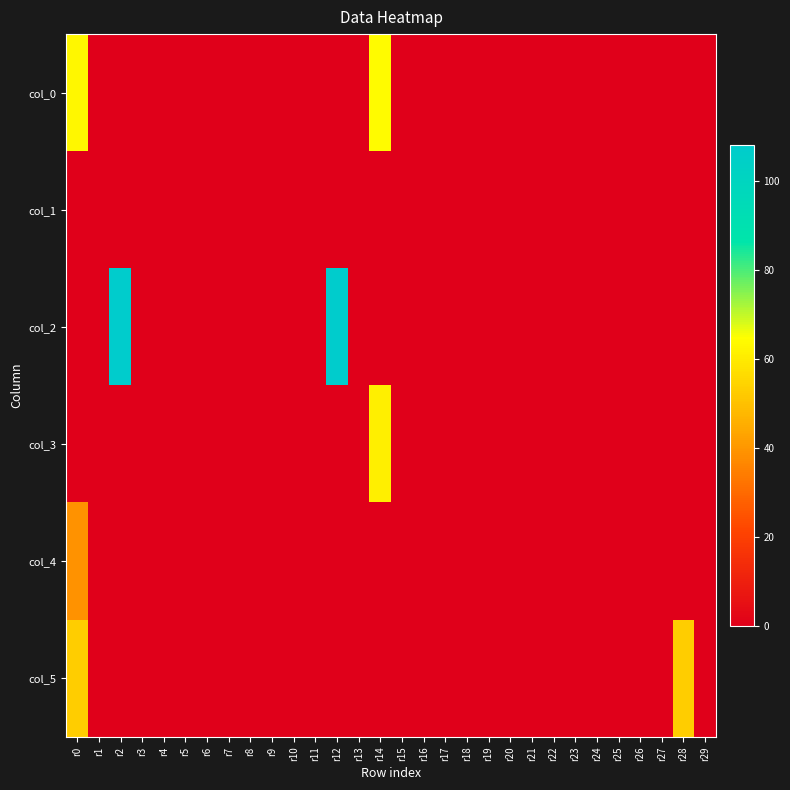

Reading right to left, transcribe all the data shown in this chart.

col_0: r29=0	r28=0	r27=0	r26=0	r25=0	r24=0	r23=0	r22=0	r21=0	r20=0	r19=0	r18=0	r17=0	r16=0	r15=0	r14=64	r13=0	r12=0	r11=0	r10=0	r9=0	r8=0	r7=0	r6=0	r5=0	r4=0	r3=0	r2=0	r1=0	r0=63
col_1: r29=0	r28=0	r27=0	r26=0	r25=0	r24=0	r23=0	r22=0	r21=0	r20=0	r19=0	r18=0	r17=0	r16=0	r15=0	r14=0	r13=0	r12=0	r11=0	r10=0	r9=0	r8=0	r7=0	r6=0	r5=0	r4=0	r3=0	r2=0	r1=0	r0=0
col_2: r29=0	r28=0	r27=0	r26=0	r25=0	r24=0	r23=0	r22=0	r21=0	r20=0	r19=0	r18=0	r17=0	r16=0	r15=0	r14=0	r13=0	r12=108	r11=0	r10=0	r9=0	r8=0	r7=0	r6=0	r5=0	r4=0	r3=0	r2=108	r1=0	r0=0
col_3: r29=0	r28=0	r27=0	r26=0	r25=0	r24=0	r23=0	r22=0	r21=0	r20=0	r19=0	r18=0	r17=0	r16=0	r15=0	r14=61	r13=0	r12=0	r11=0	r10=0	r9=0	r8=0	r7=0	r6=0	r5=0	r4=0	r3=0	r2=0	r1=0	r0=0
col_4: r29=0	r28=0	r27=0	r26=0	r25=0	r24=0	r23=0	r22=0	r21=0	r20=0	r19=0	r18=0	r17=0	r16=0	r15=0	r14=0	r13=0	r12=0	r11=0	r10=0	r9=0	r8=0	r7=0	r6=0	r5=0	r4=0	r3=0	r2=0	r1=0	r0=39
col_5: r29=0	r28=53	r27=0	r26=0	r25=0	r24=0	r23=0	r22=0	r21=0	r20=0	r19=0	r18=0	r17=0	r16=0	r15=0	r14=0	r13=0	r12=0	r11=0	r10=0	r9=0	r8=0	r7=0	r6=0	r5=0	r4=0	r3=0	r2=0	r1=0	r0=53